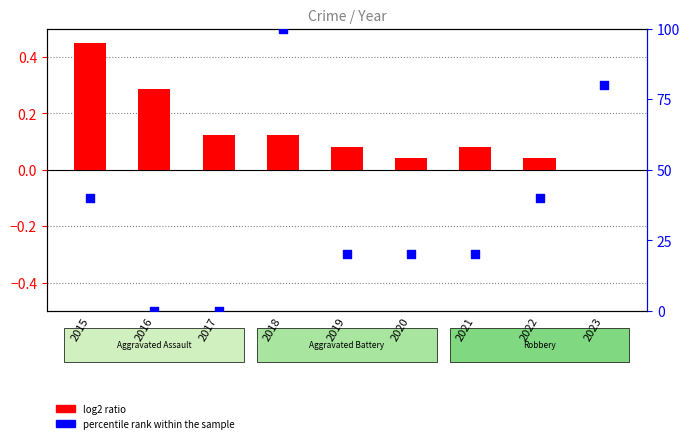

What is the total value across all series at 2022?

40.0